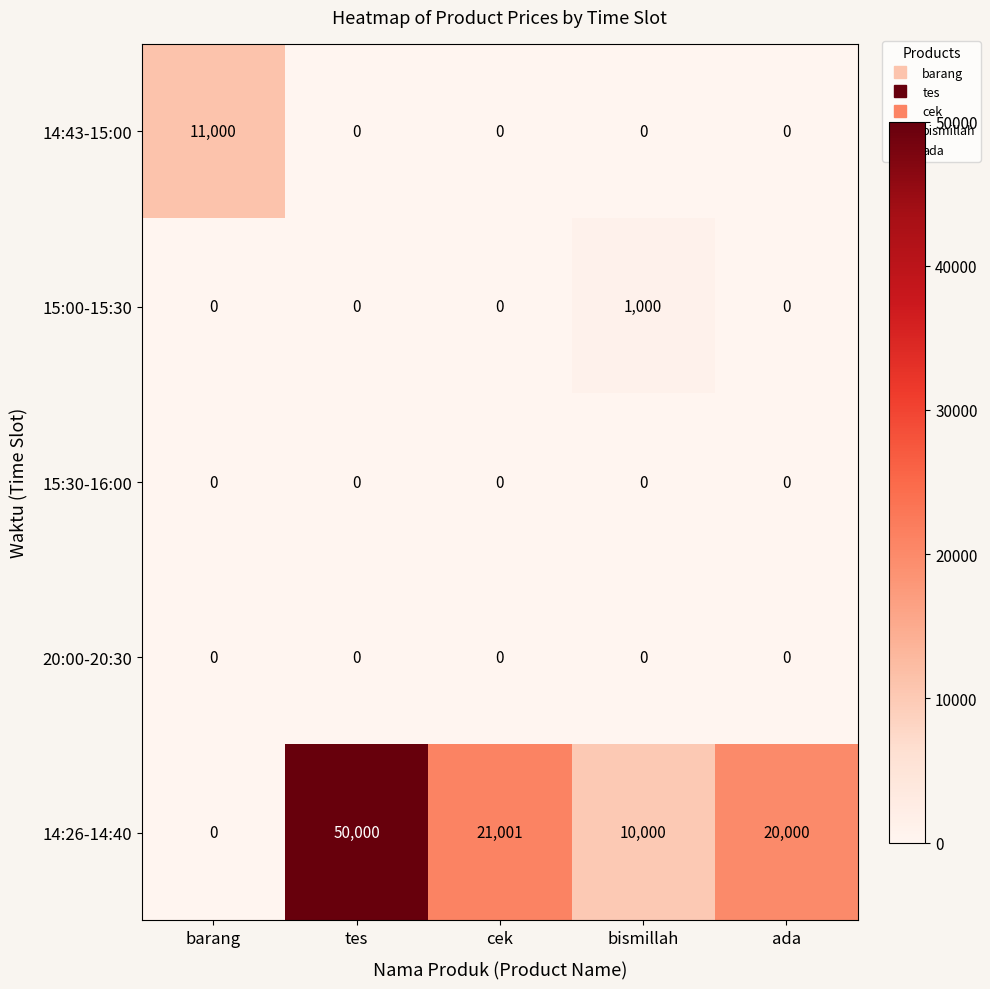

Reading left to right, list all the values displayed in this chart.

14:43-15:00: barang=11000	tes=0	cek=0	bismillah=0	ada=0
15:00-15:30: barang=0	tes=0	cek=0	bismillah=1000	ada=0
15:30-16:00: barang=0	tes=0	cek=0	bismillah=0	ada=0
20:00-20:30: barang=0	tes=0	cek=0	bismillah=0	ada=0
14:26-14:40: barang=0	tes=50000	cek=21001	bismillah=10000	ada=20000